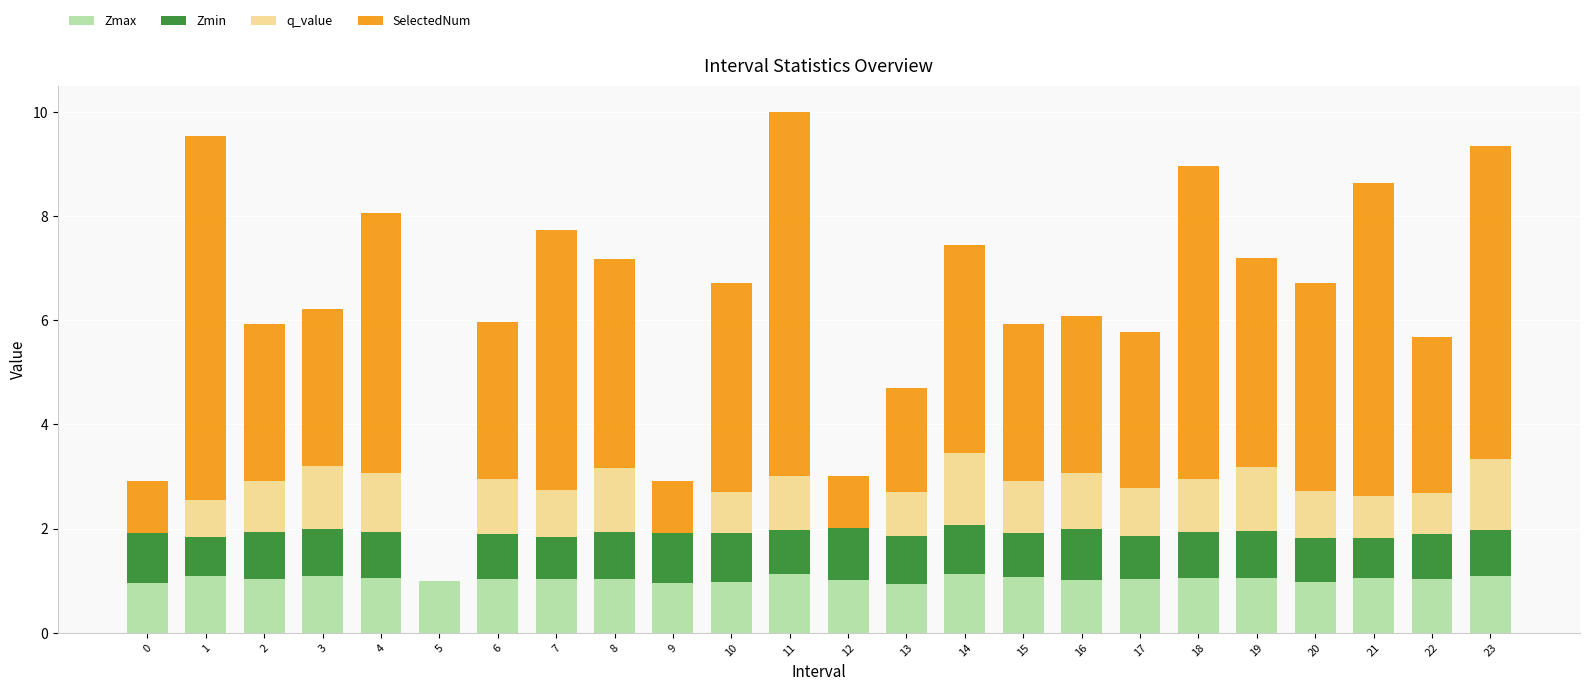

Are the bars grouped side by side (vs. stacked)?

No